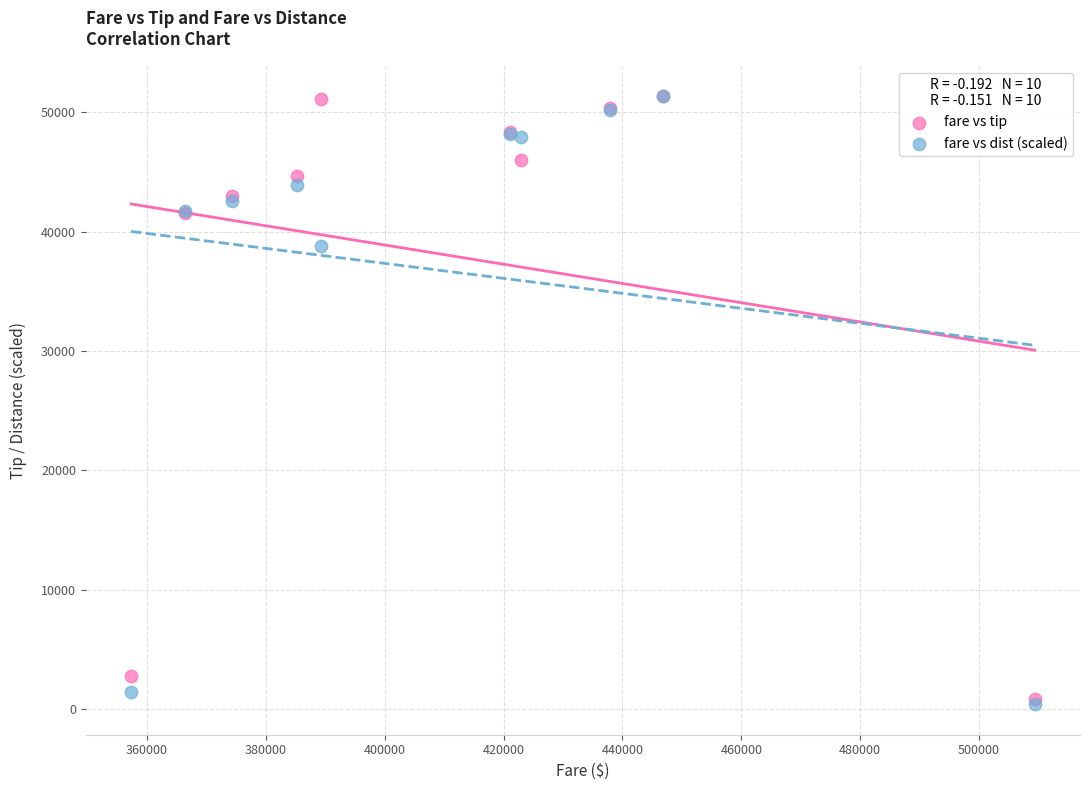

What are all the series names shown in the legend?

fare vs tip, fare vs dist (scaled)